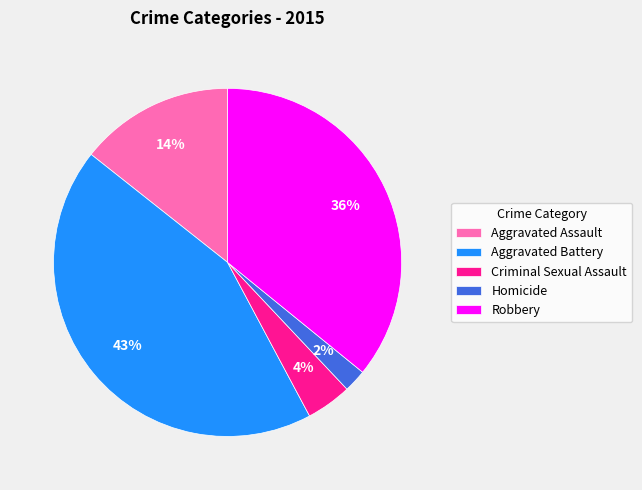

What is the ratio of the value at Homicide to the value at Robbery?

0.1